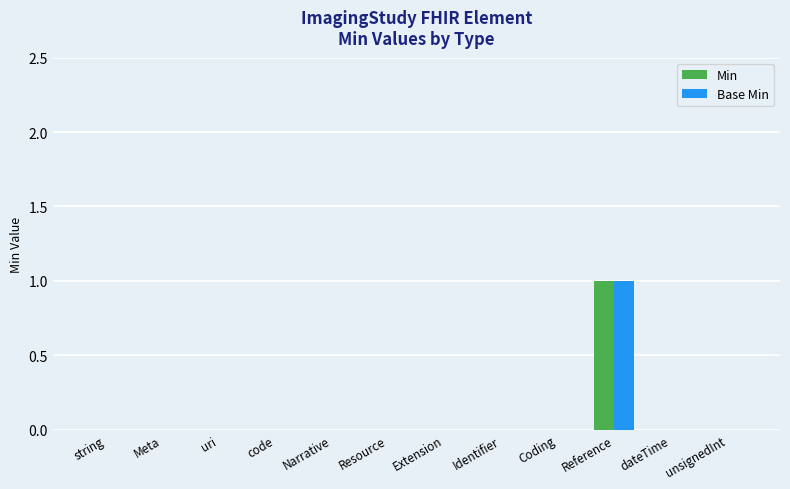

The value of Min at unsignedInt is 0. True or false?

True